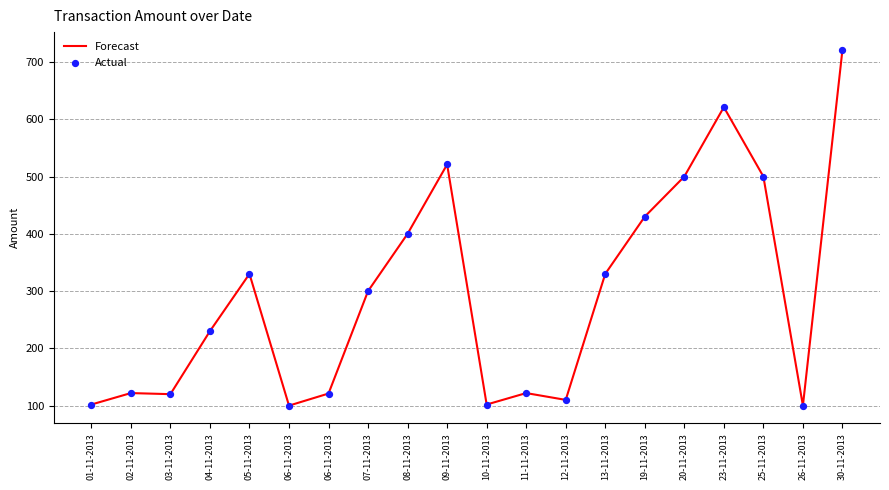

Is this an area chart (filled region under the line)?

No